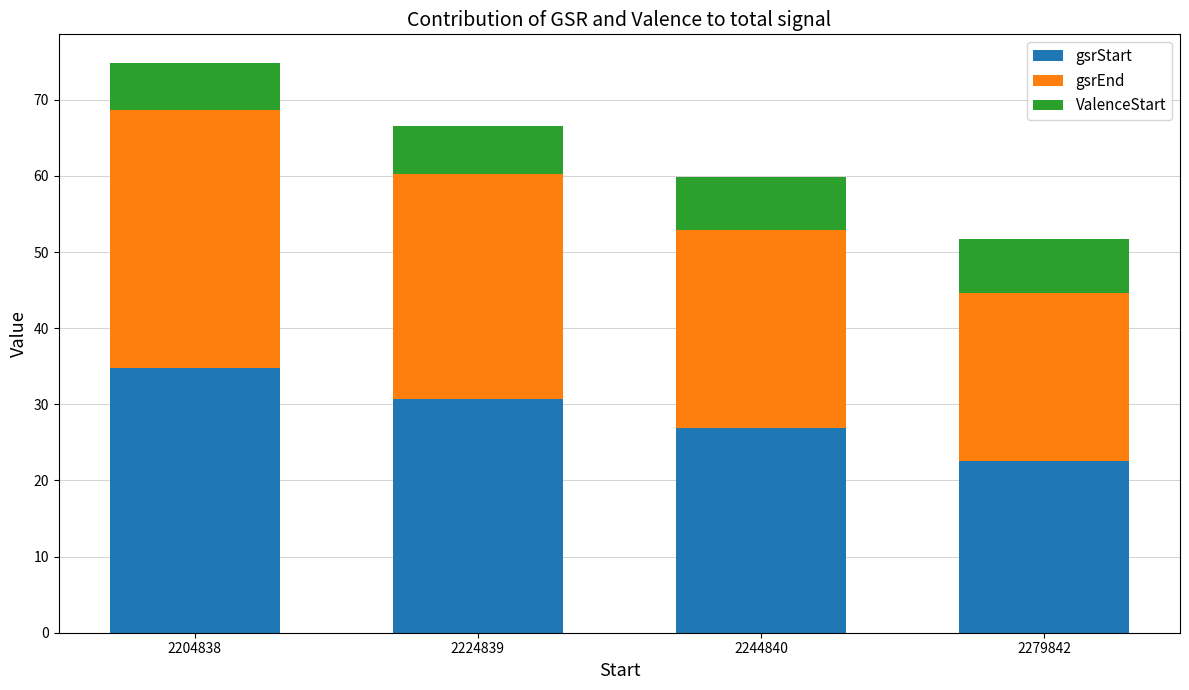

At which category is the sum across all series the highest?

2204838